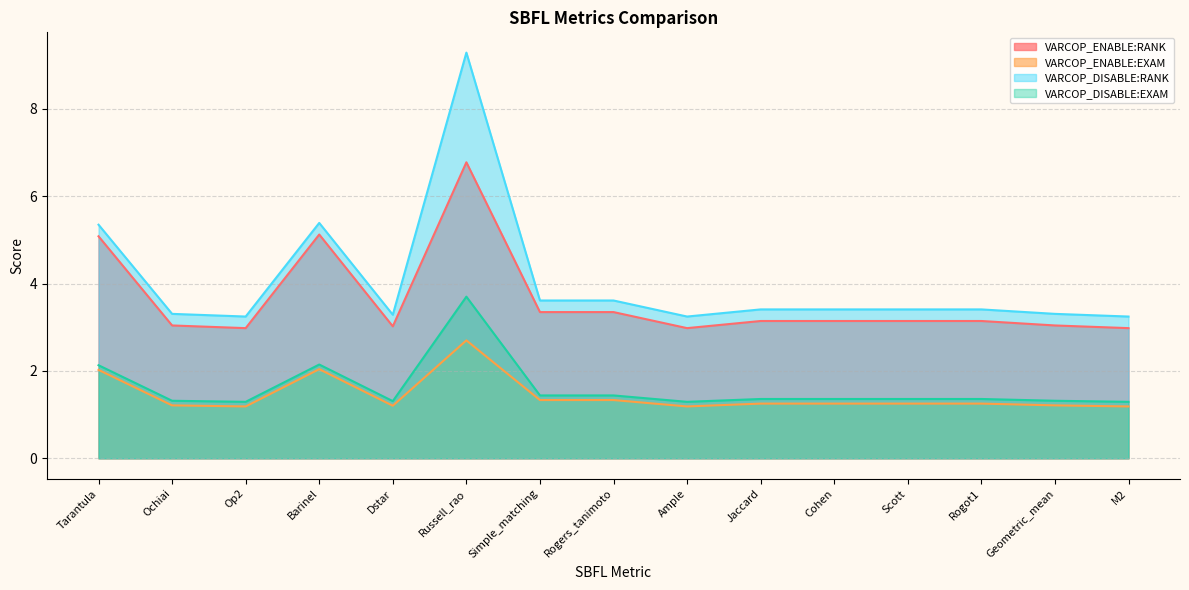

What is the difference between the maximum and minimum values in the VARCOP_DISABLE:EXAM series?

2.4